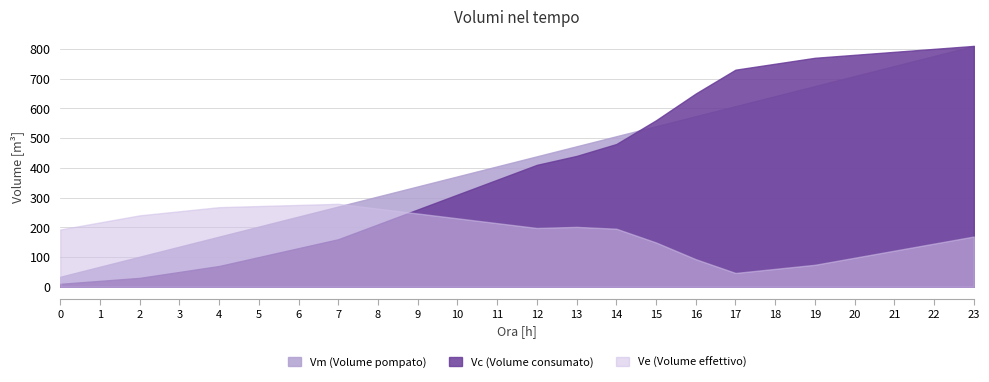

Count the number of categories in the chart.

24